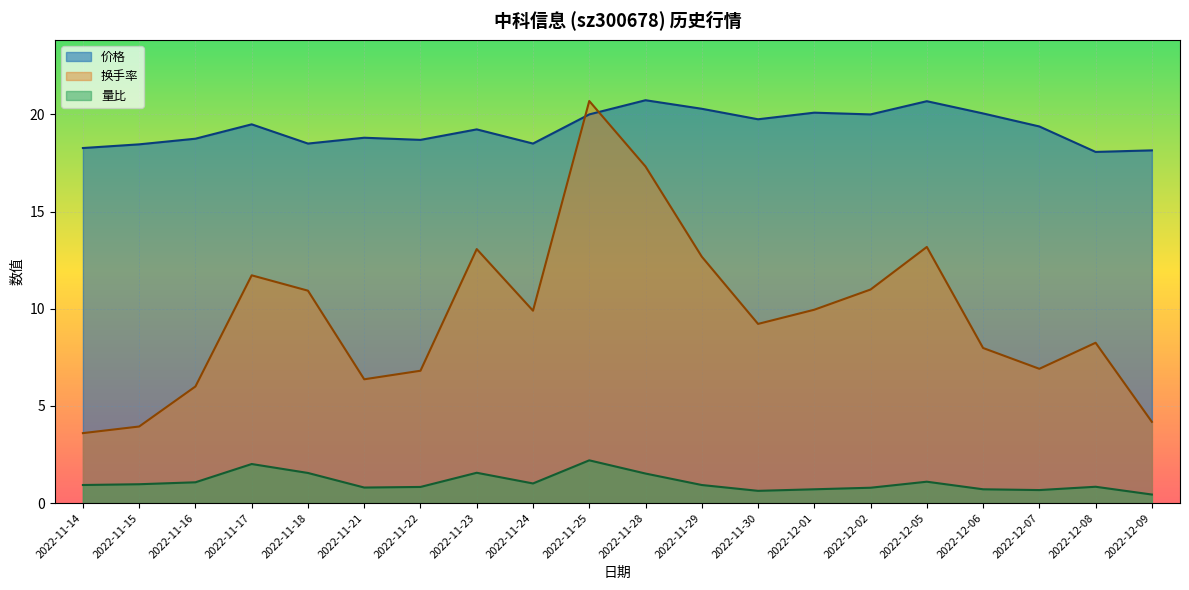

At which category does the chart reach its peak across all series?

2022-11-28